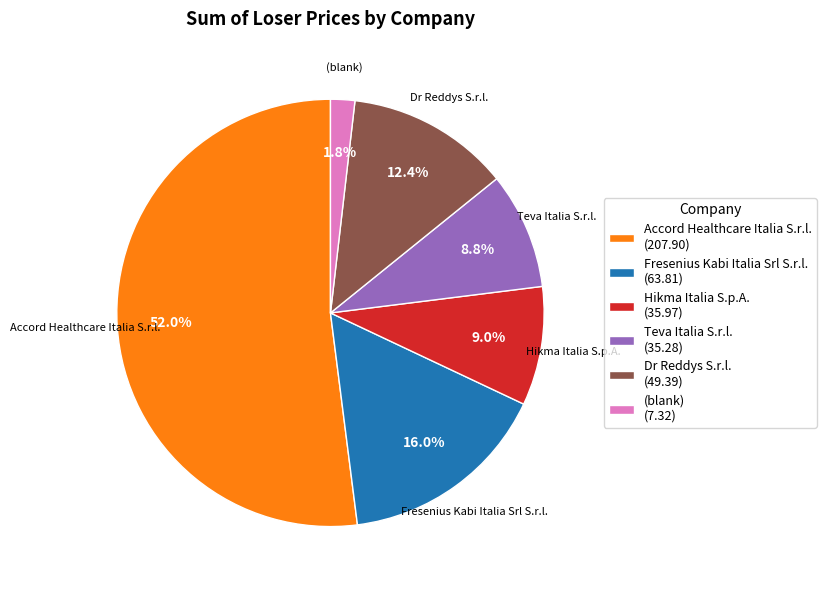

How many segments does this pie chart have?

6